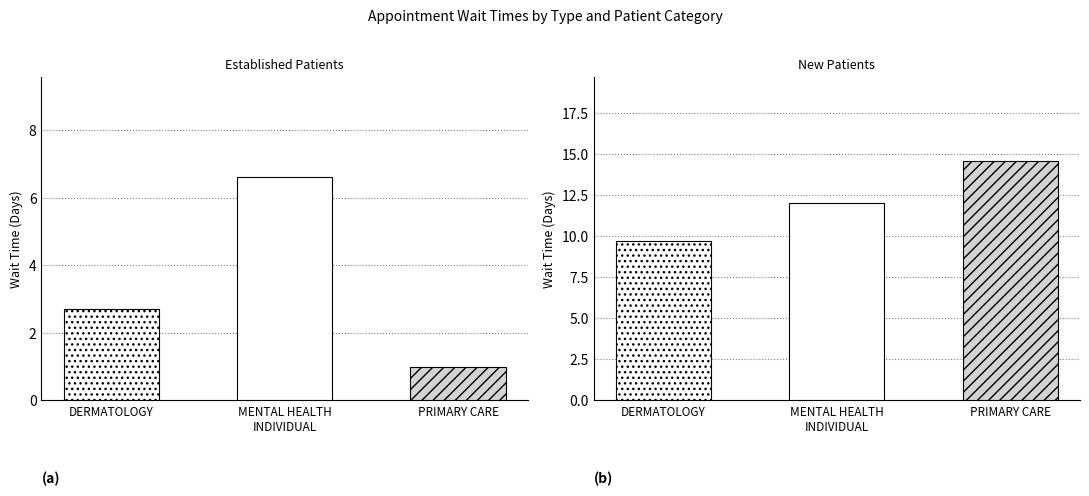

What position from the right is DERMATOLOGY?

3